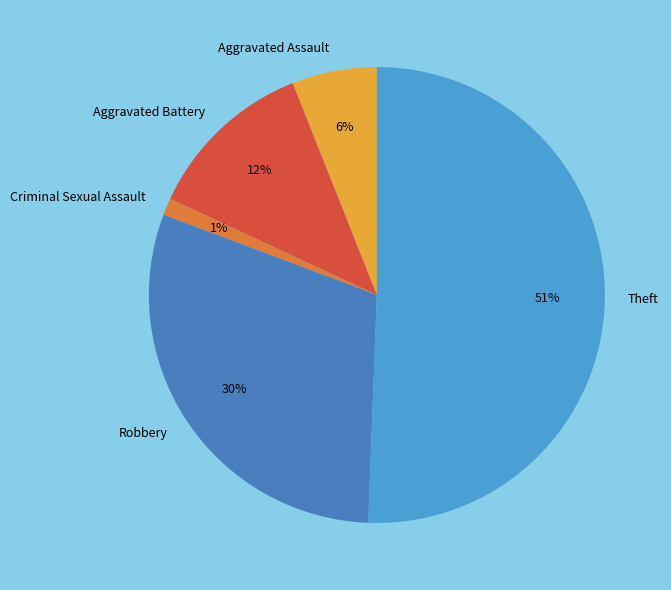

How many slices are in this pie chart?

5